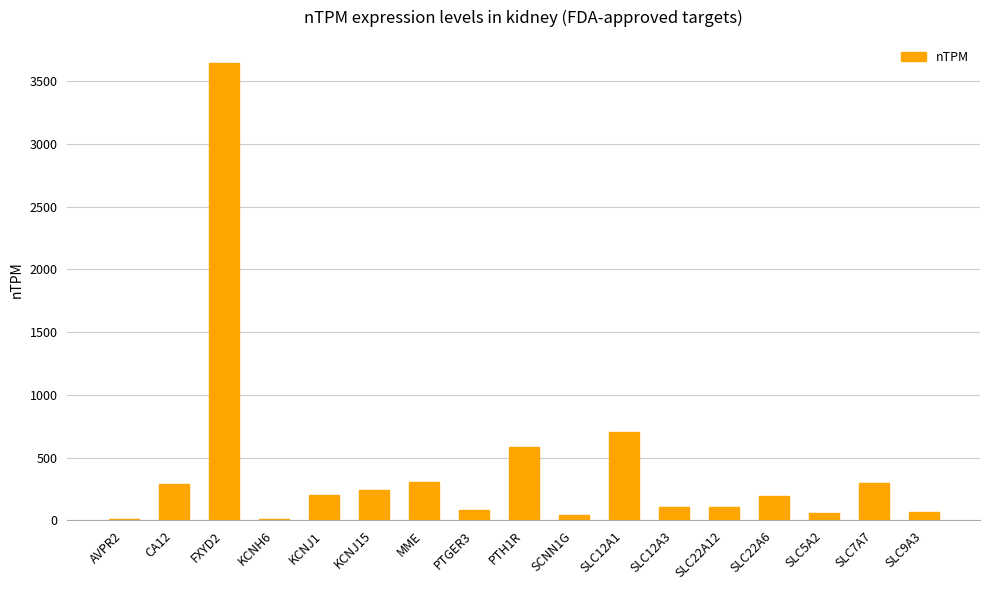

Is it true that the value at MME is 526.4?

False